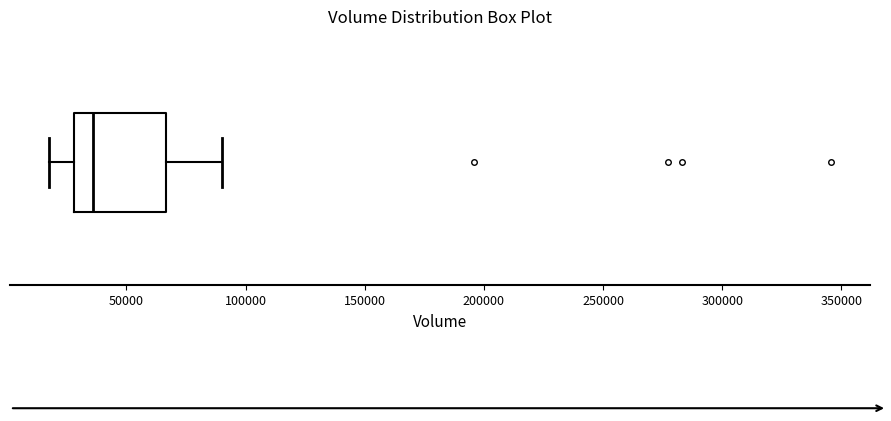

Read this box plot against the x-axis: the position of the median line, the range covered by the box, and the ends of both whiskers. The values are not printed on the chart, so give them approximately, as read against the axis.

median 35000, box 30000 to 65000, whiskers 20000 to 90000